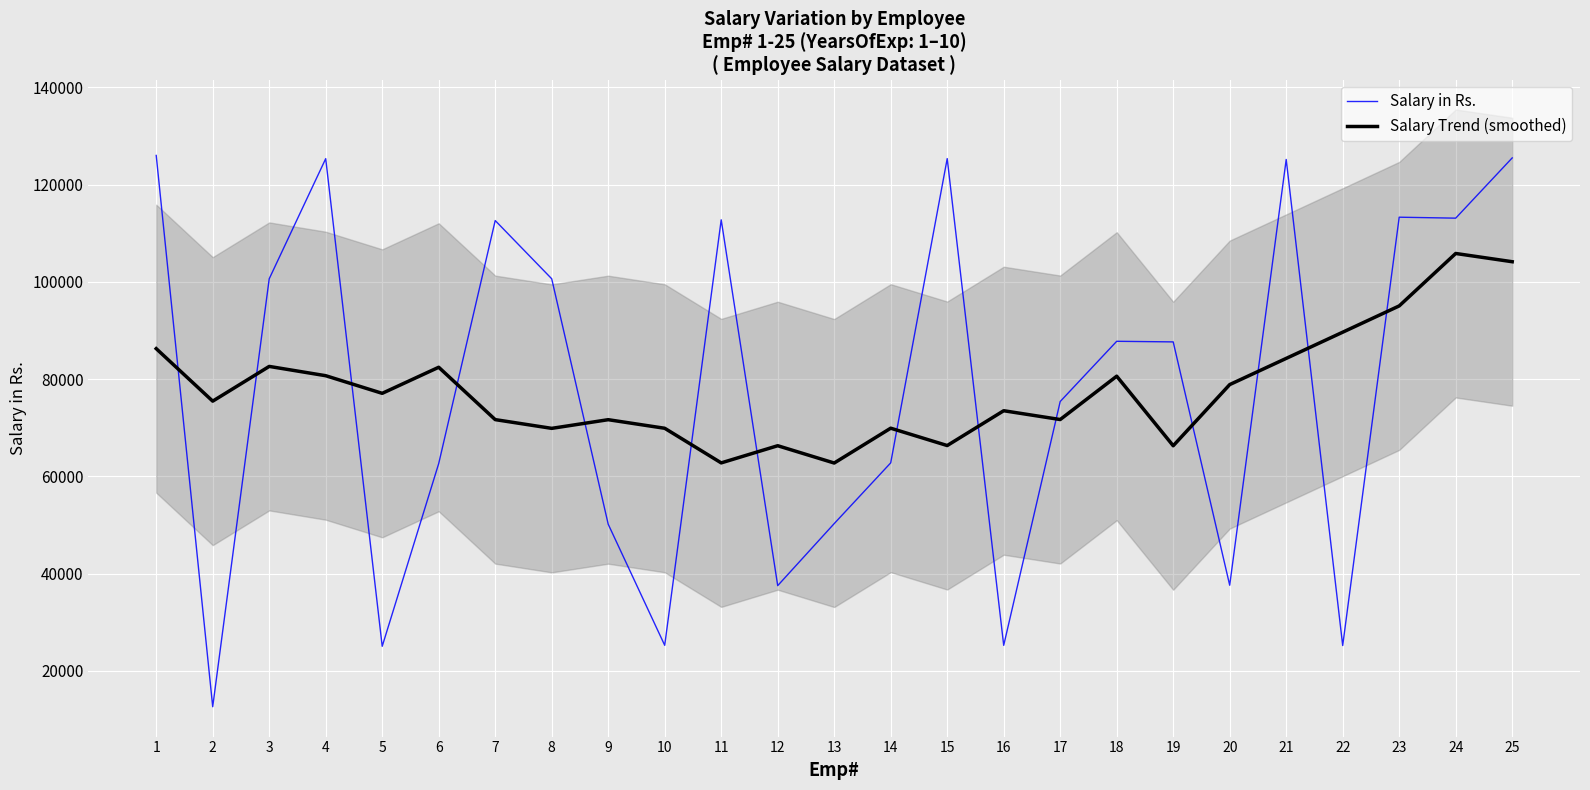

Which has a higher value, 9 or 10?

9